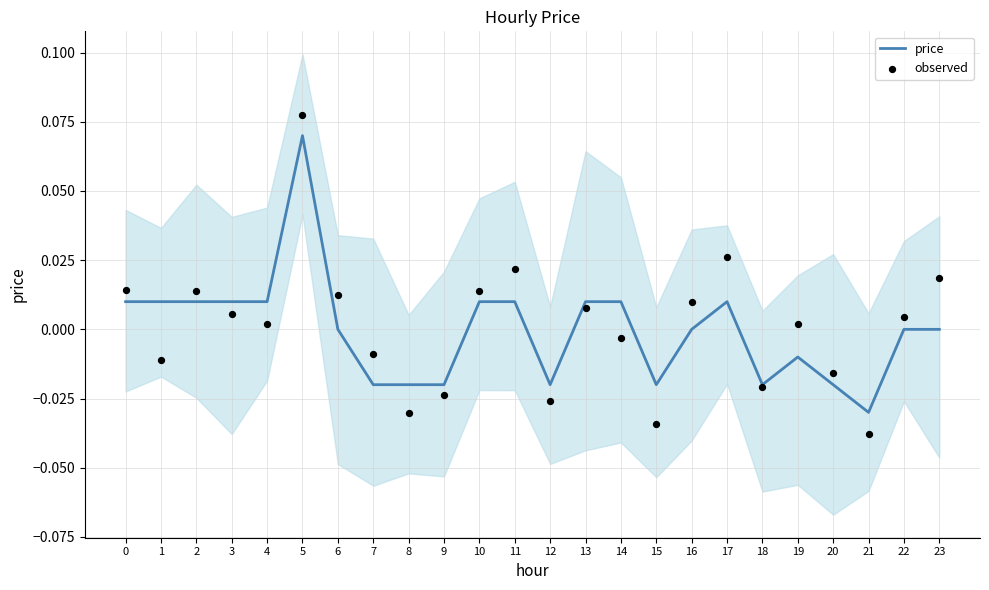

Is the value of price at 14 greater than the value of observed at 8?

Yes